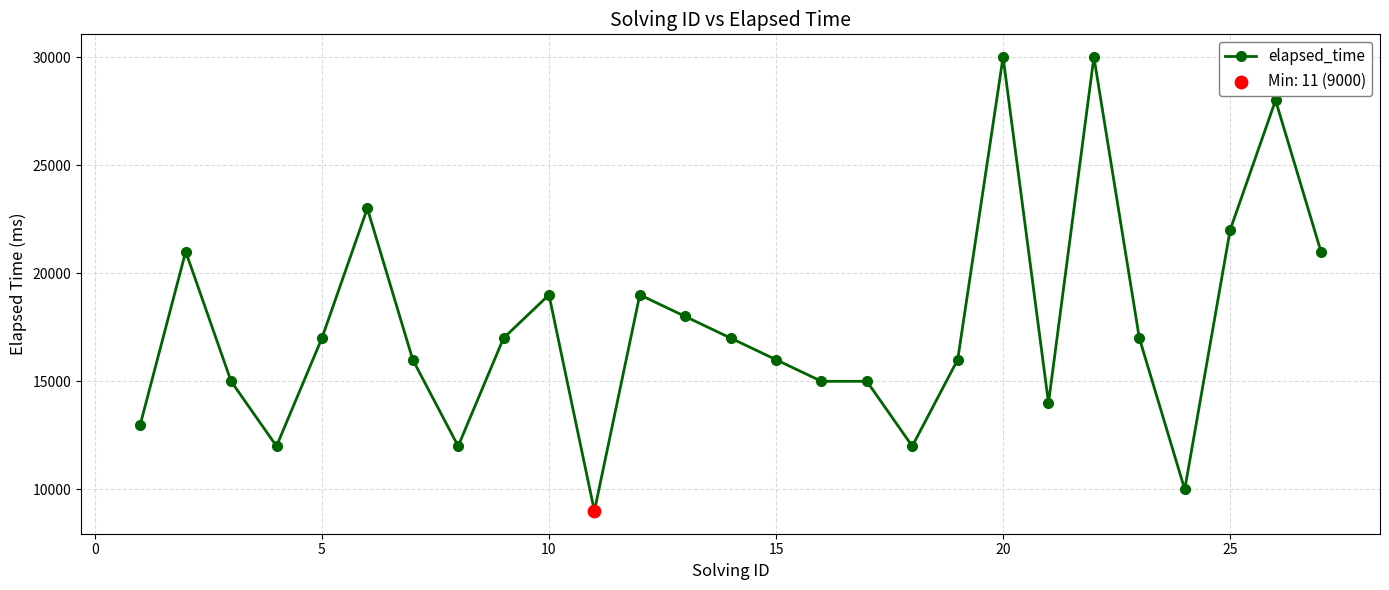

What is the value of the 12th point from the left?

19000